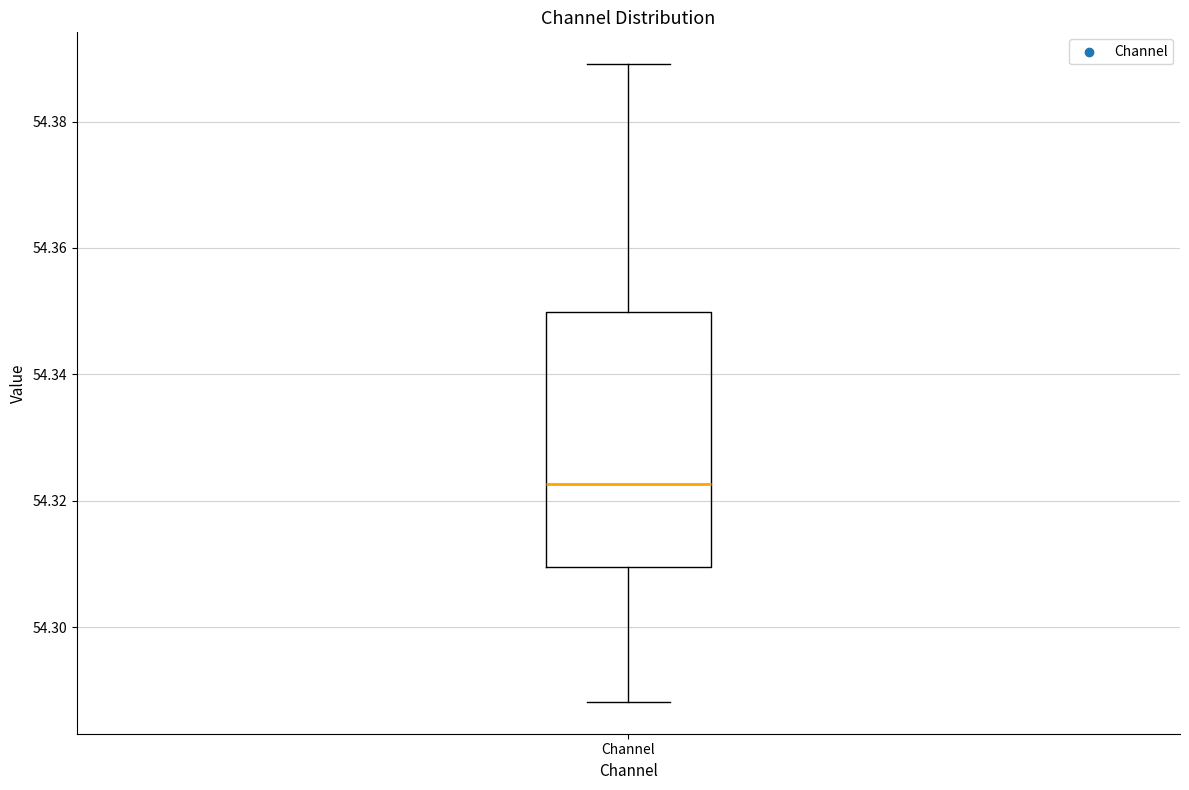

Where does the upper whisker of the box for Channel end on the y-axis? The values are not printed on the chart, so give them approximately, as read against the axis.

54.390